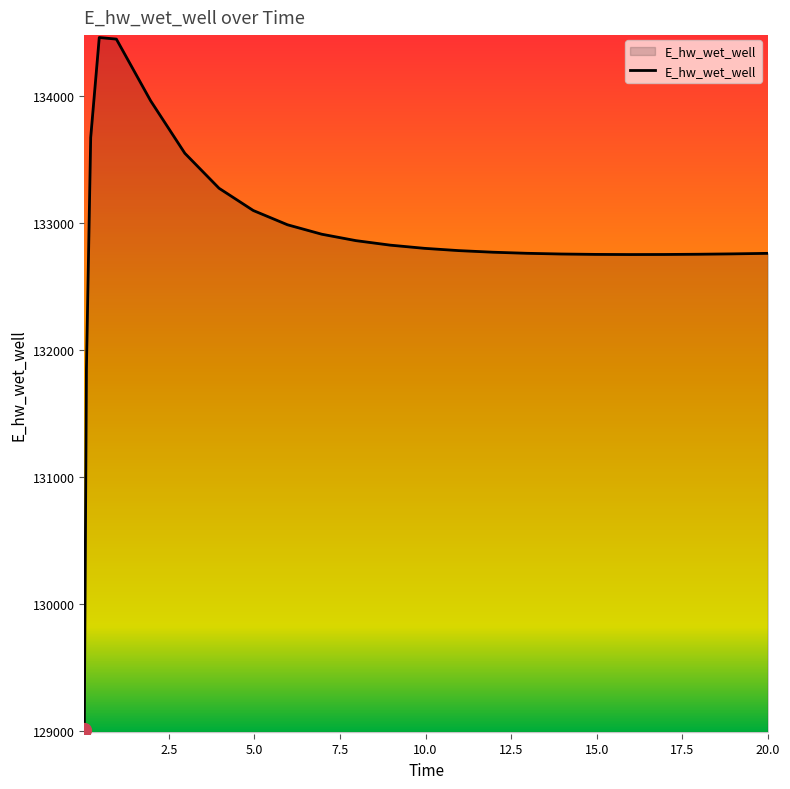

What is the difference between the maximum and minimum values?

5451.7